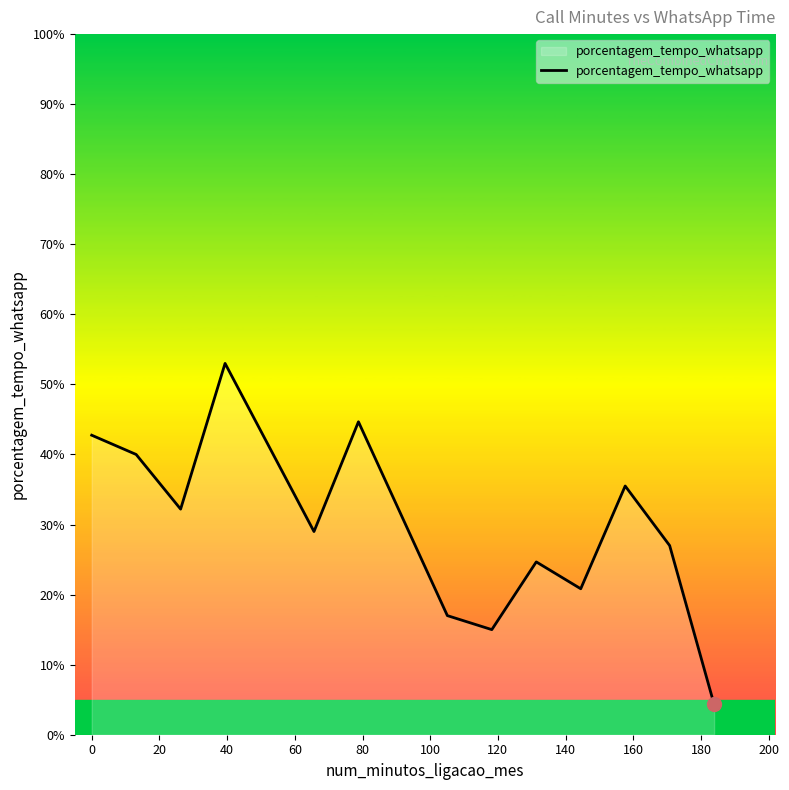

What is the smallest value displayed?

4.3